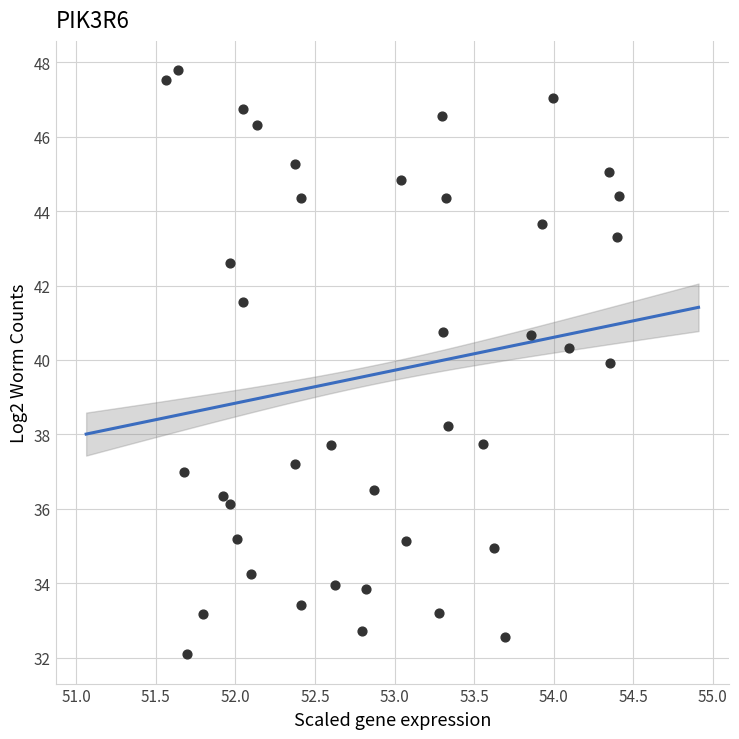

What is the range of Y values (max minus min)?

15.7